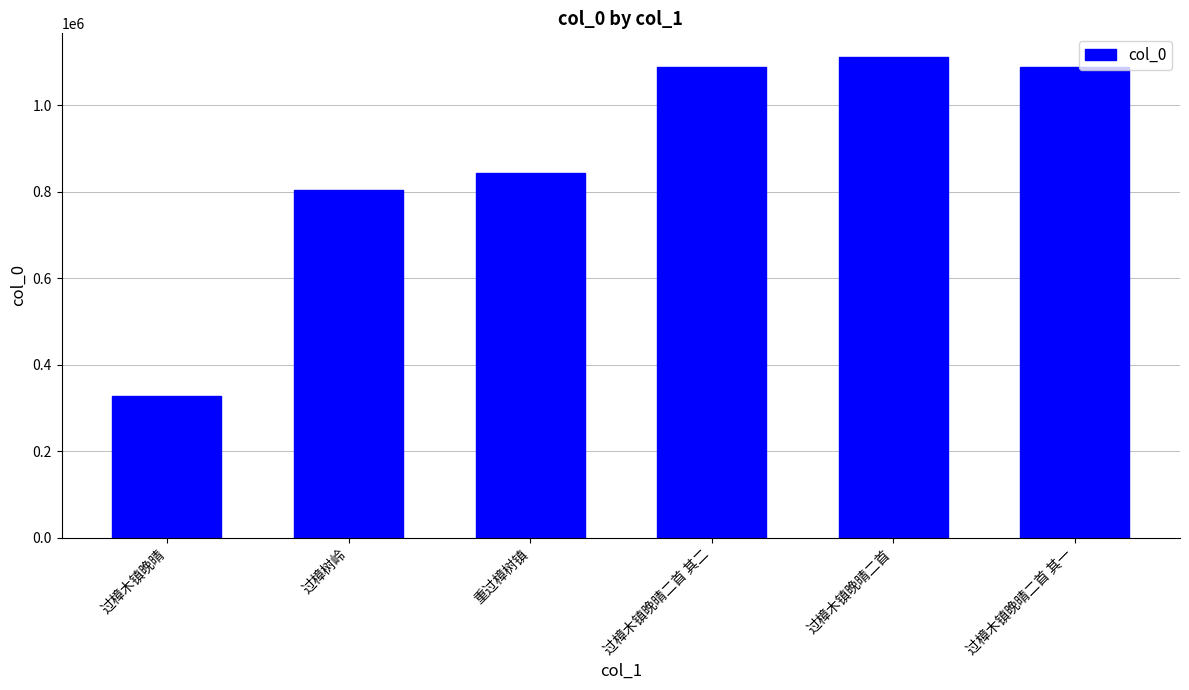

What is the sum of all values?

5260441